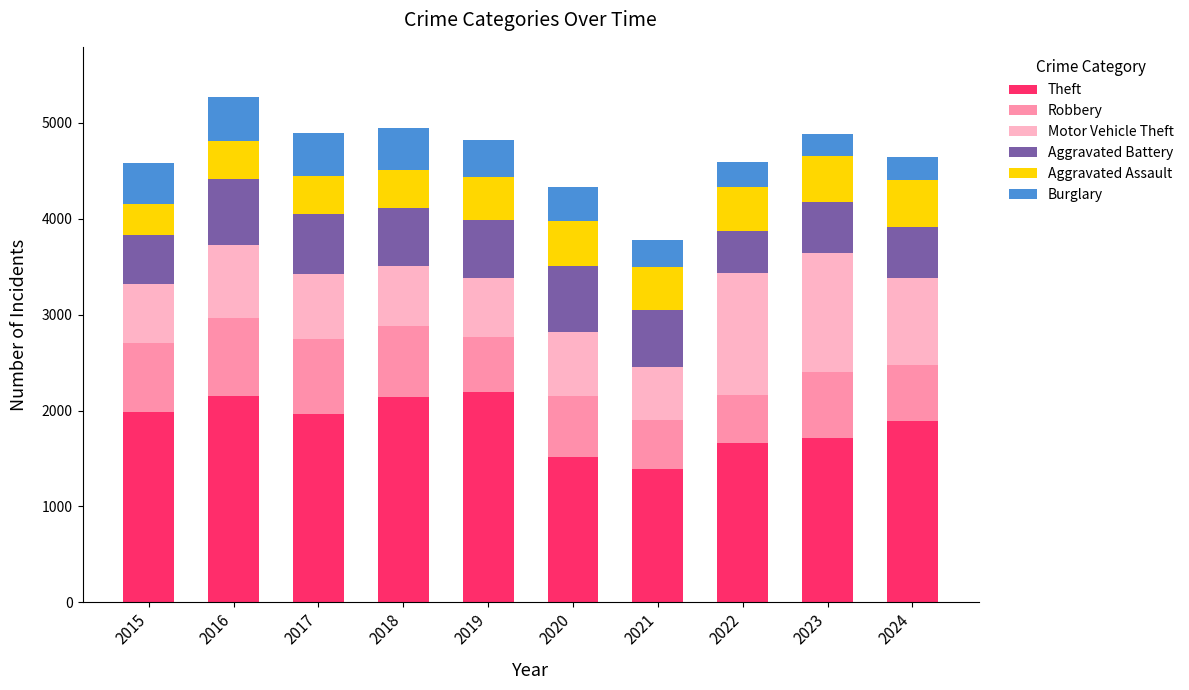

The Theft series shows 938 at 2023. True or false?

False